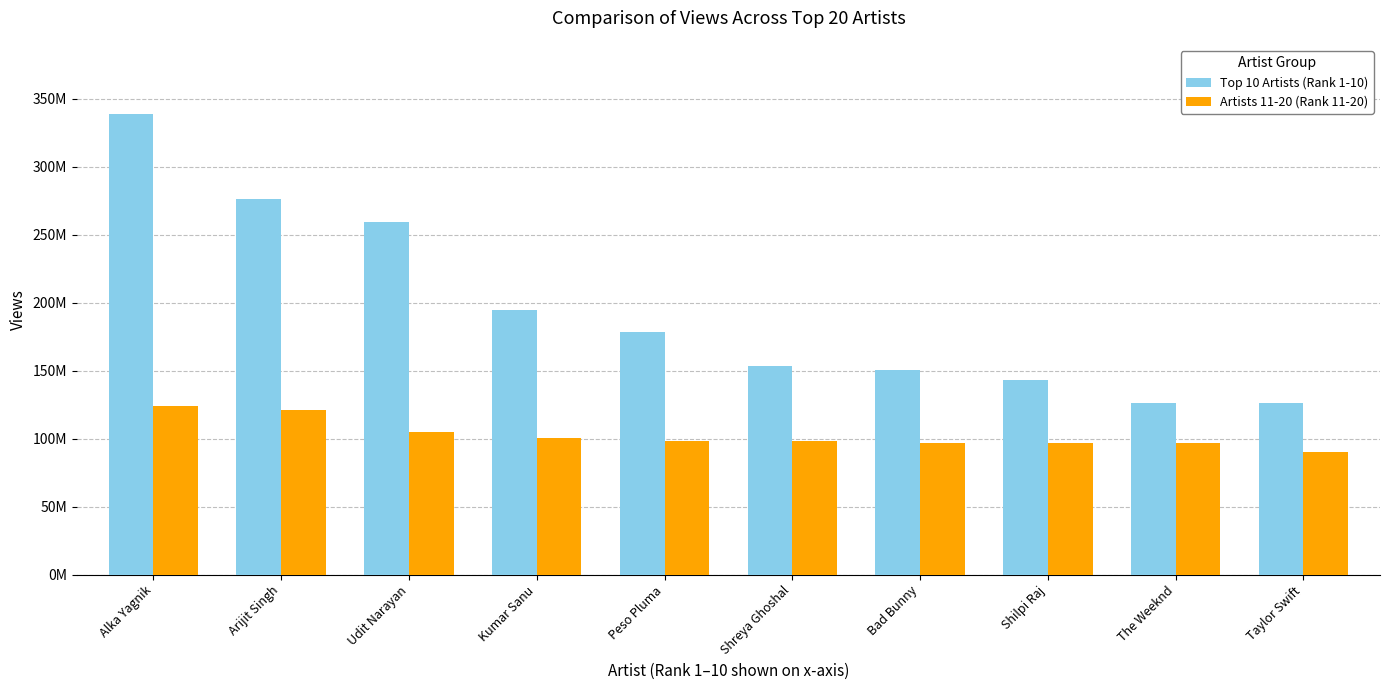

What is the value of the Top 10 Artists (Rank 1-10) bar at the 7th from the left?

150373293